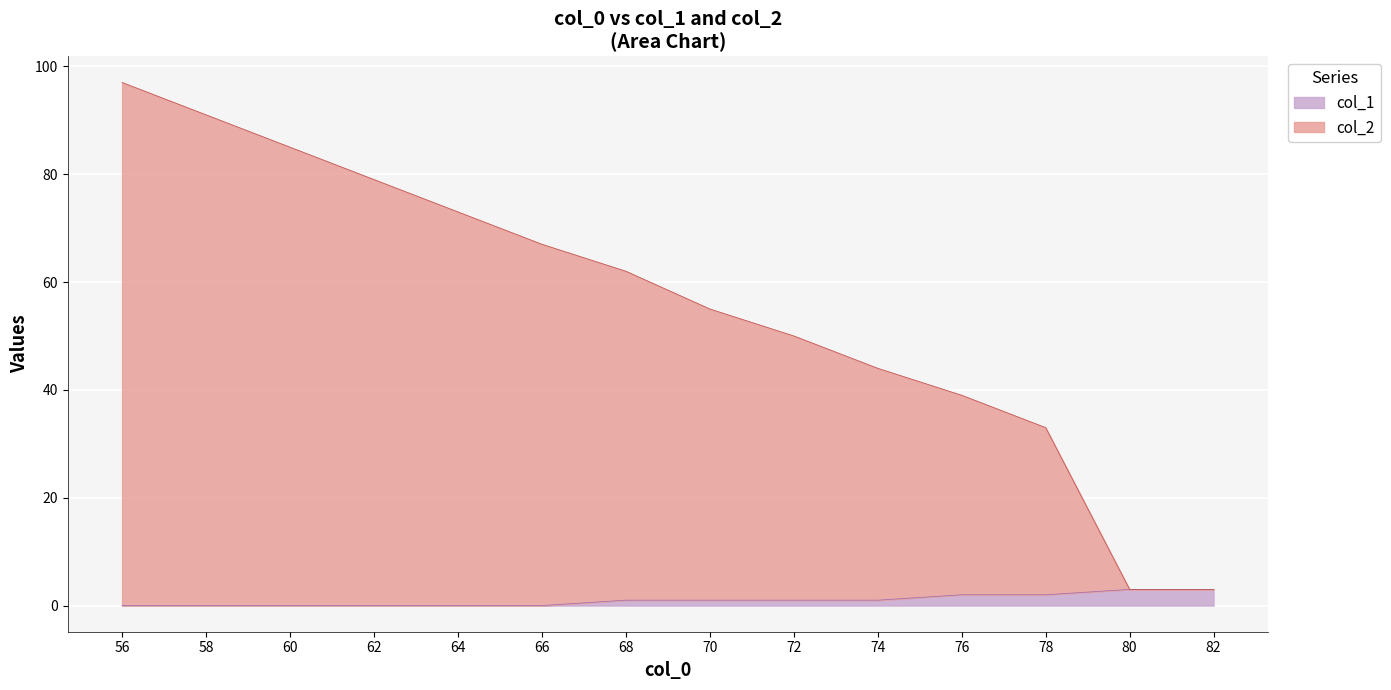

True or false: col_2 and col_1 cross at least once.

False